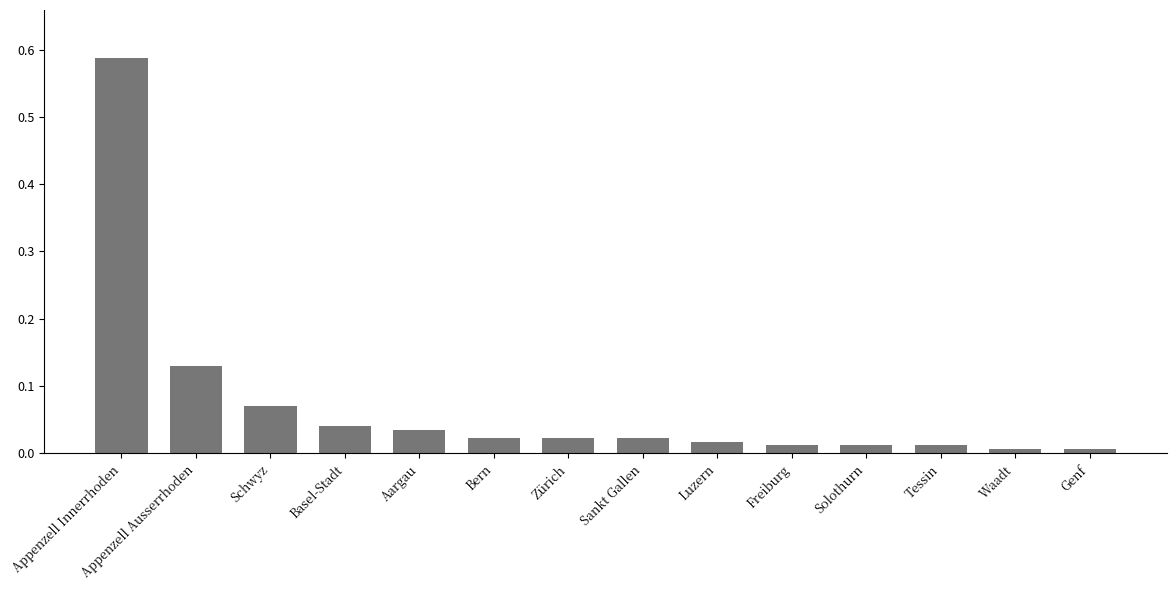

Which category has the highest value across all series?

Appenzell Innerrhoden